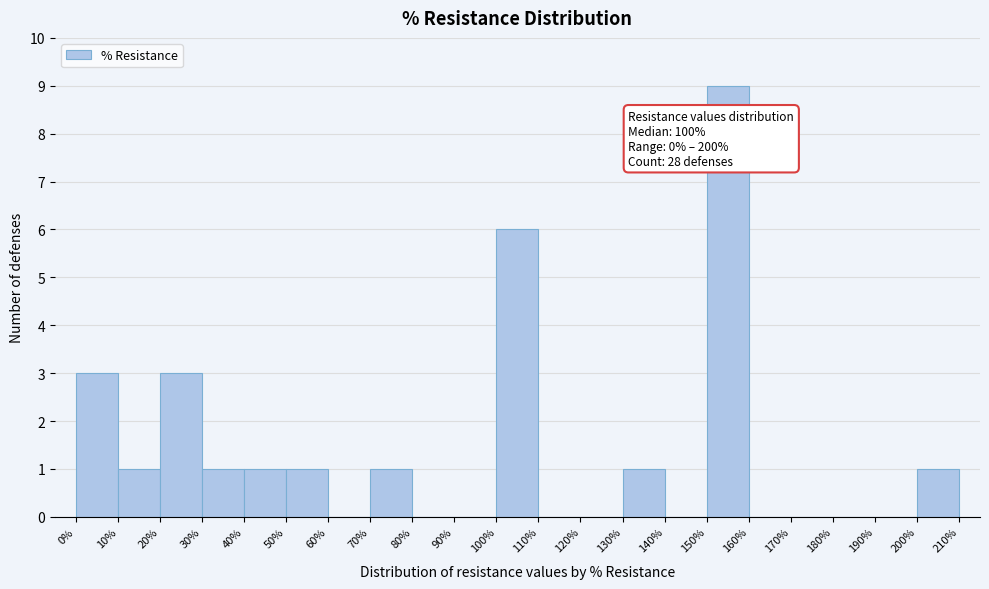

Which range on the x-axis has the tallest bar?

150% to 160%